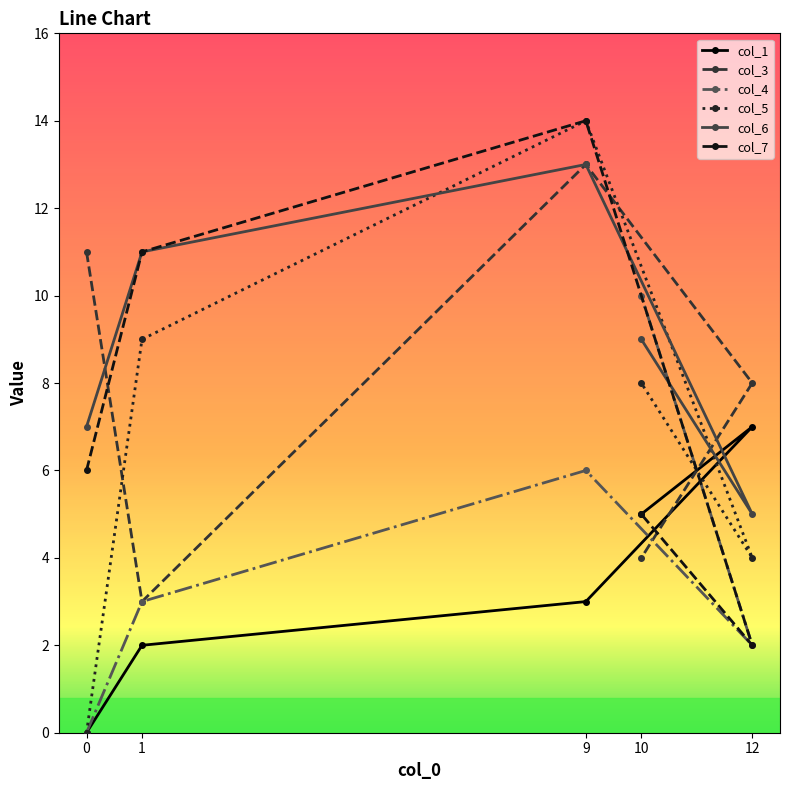

What is the highest value of the col_7 series?

14